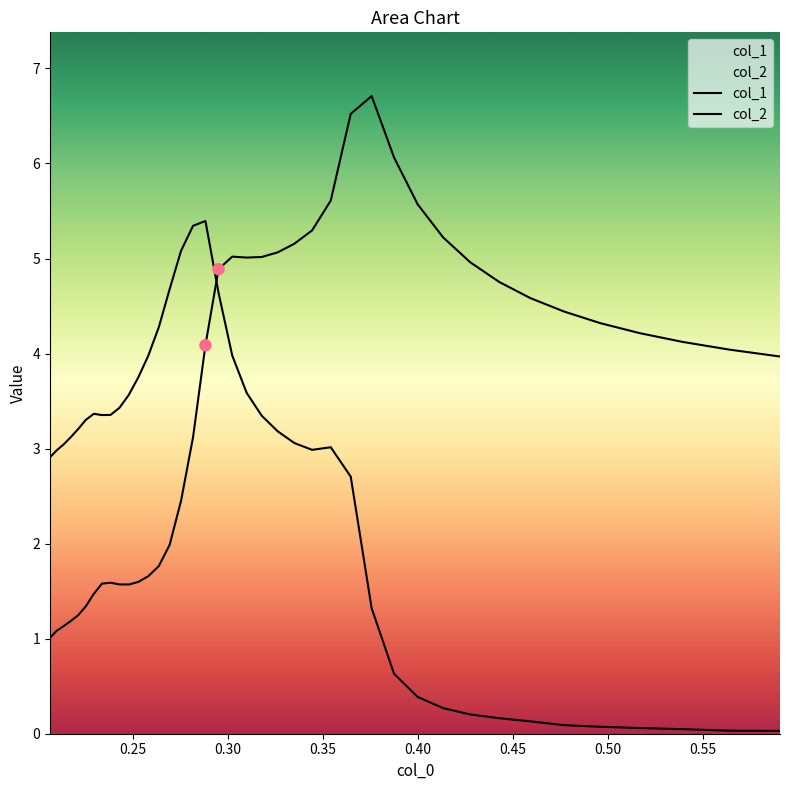

Is the value of col_1 at 23 greater than the value of col_2 at 0.45?

Yes